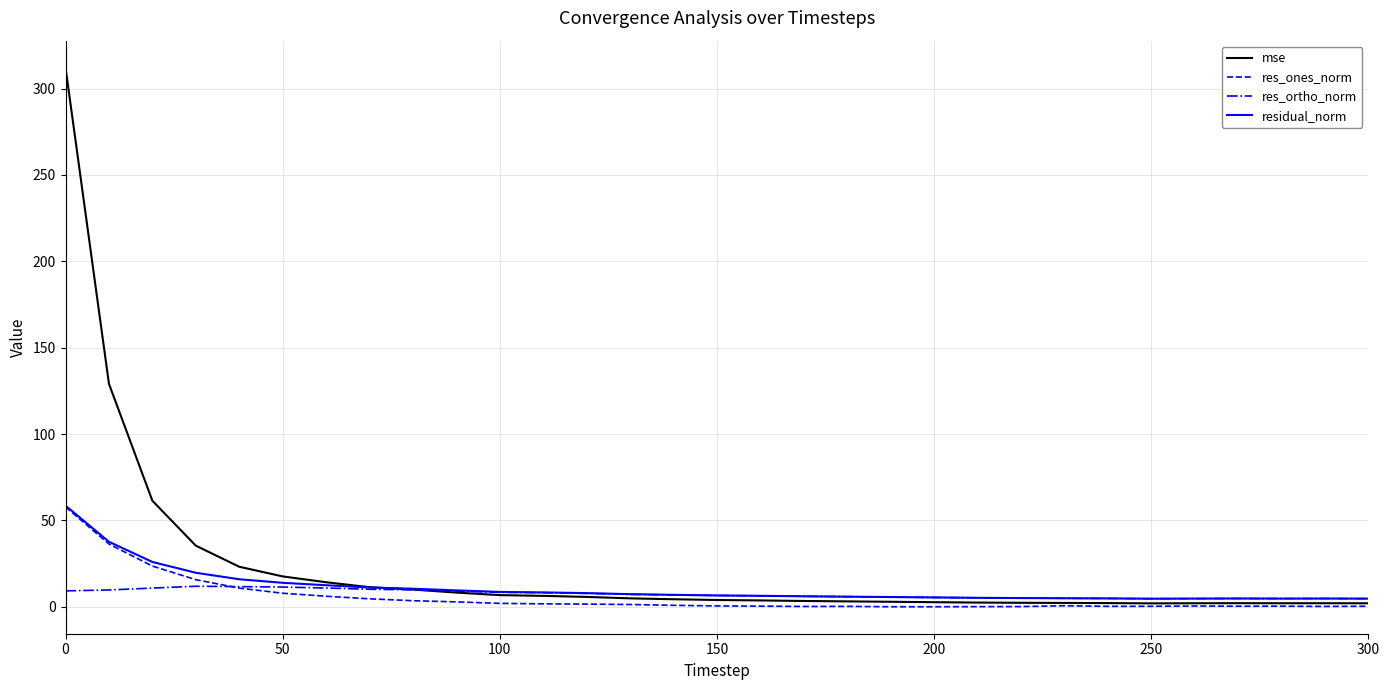

What is the sum of all mse values?

692.9